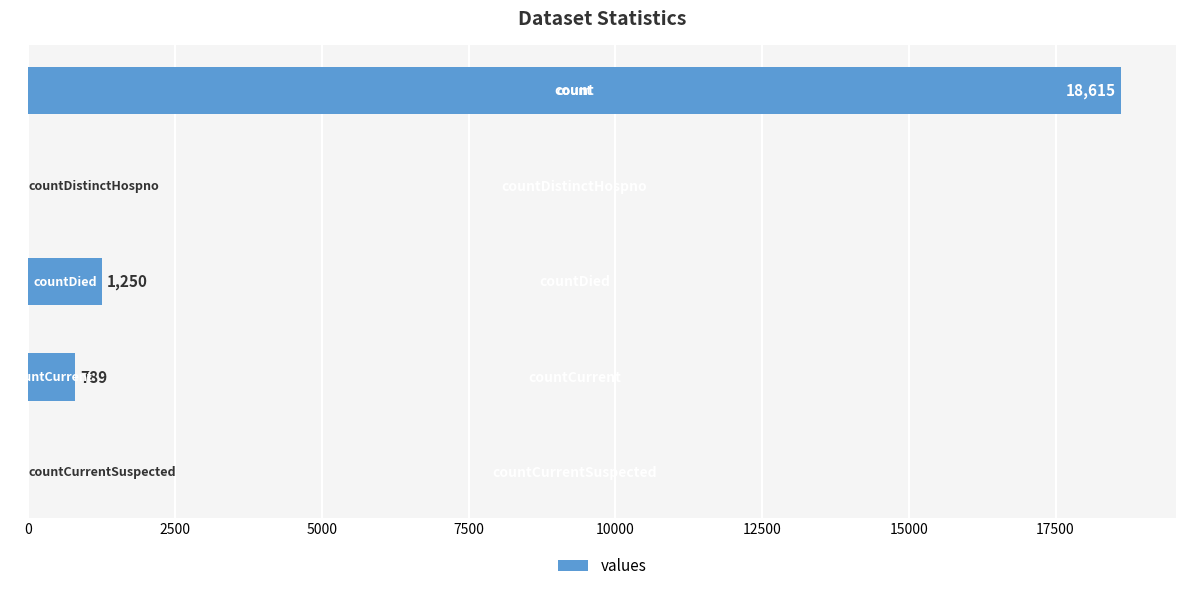

What is the maximum value shown in the chart?

18615